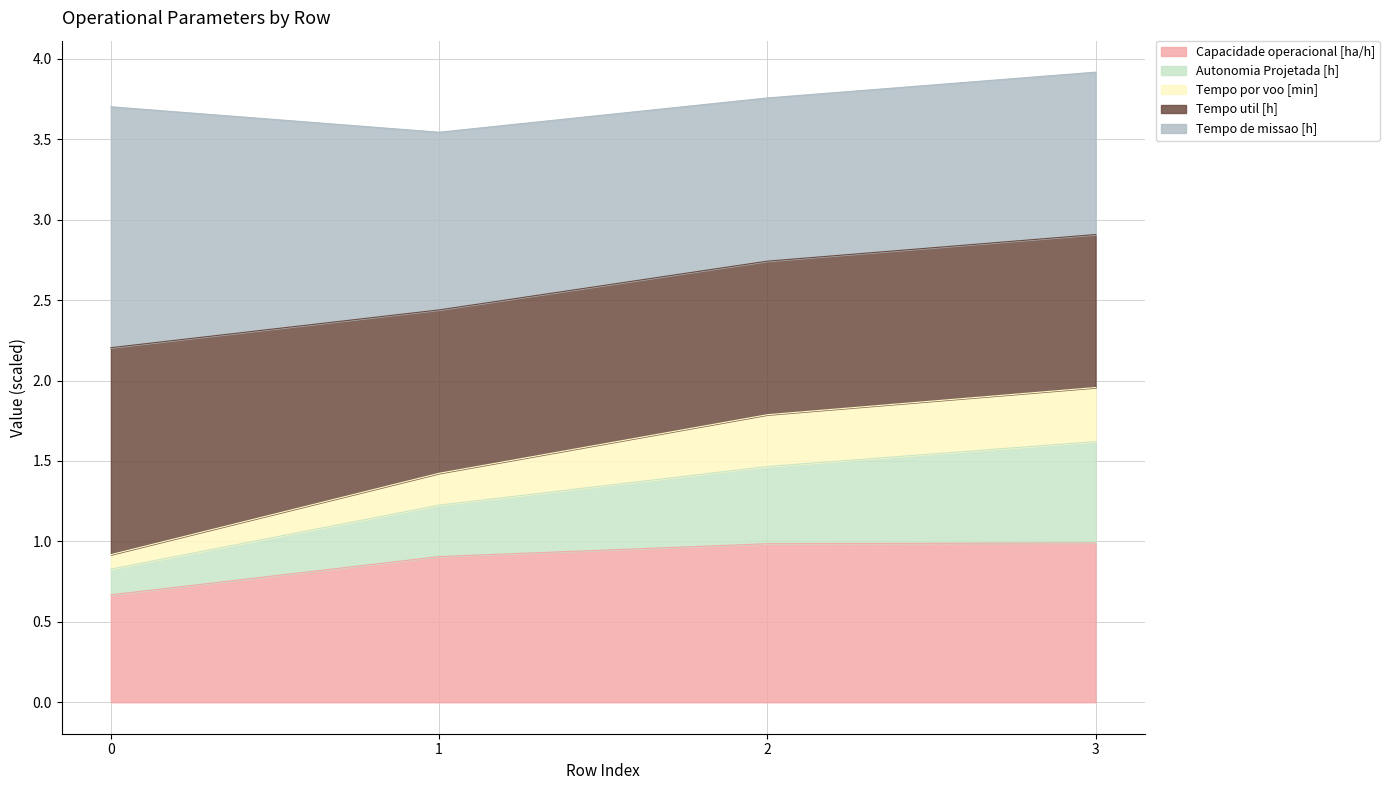

Does the chart have visible grid lines?

Yes